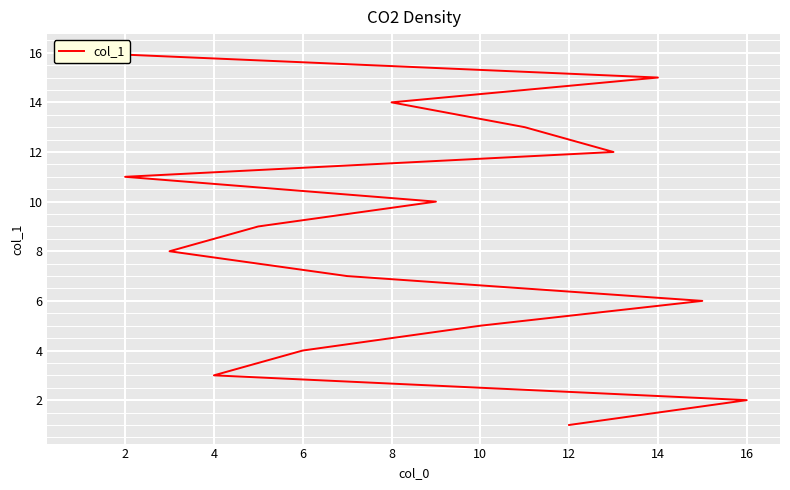

How many values are below 9?

8